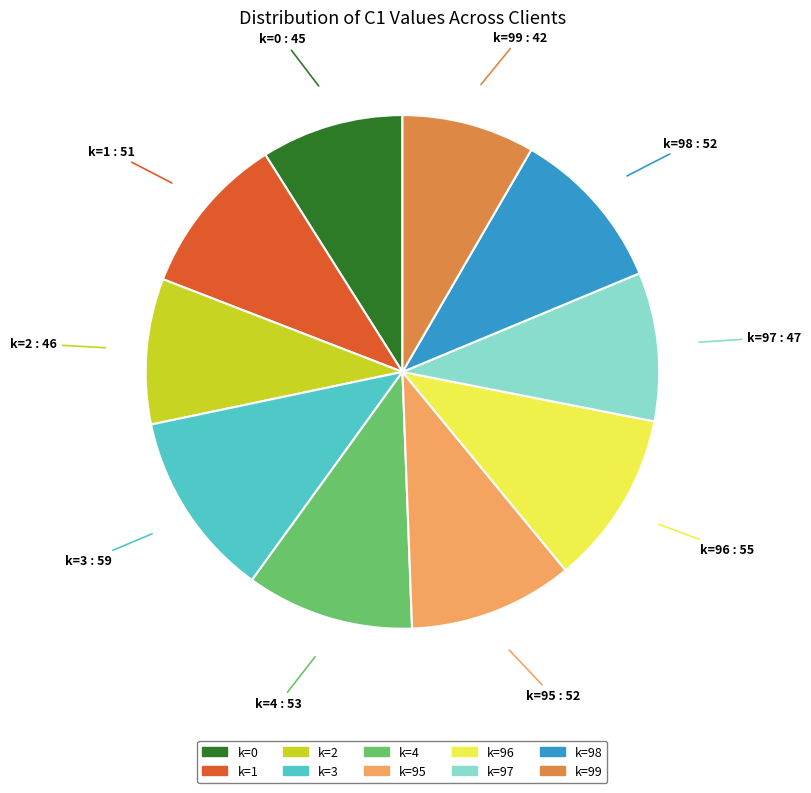

Do k=98 and k=97 together represent more than half of the pie?

No